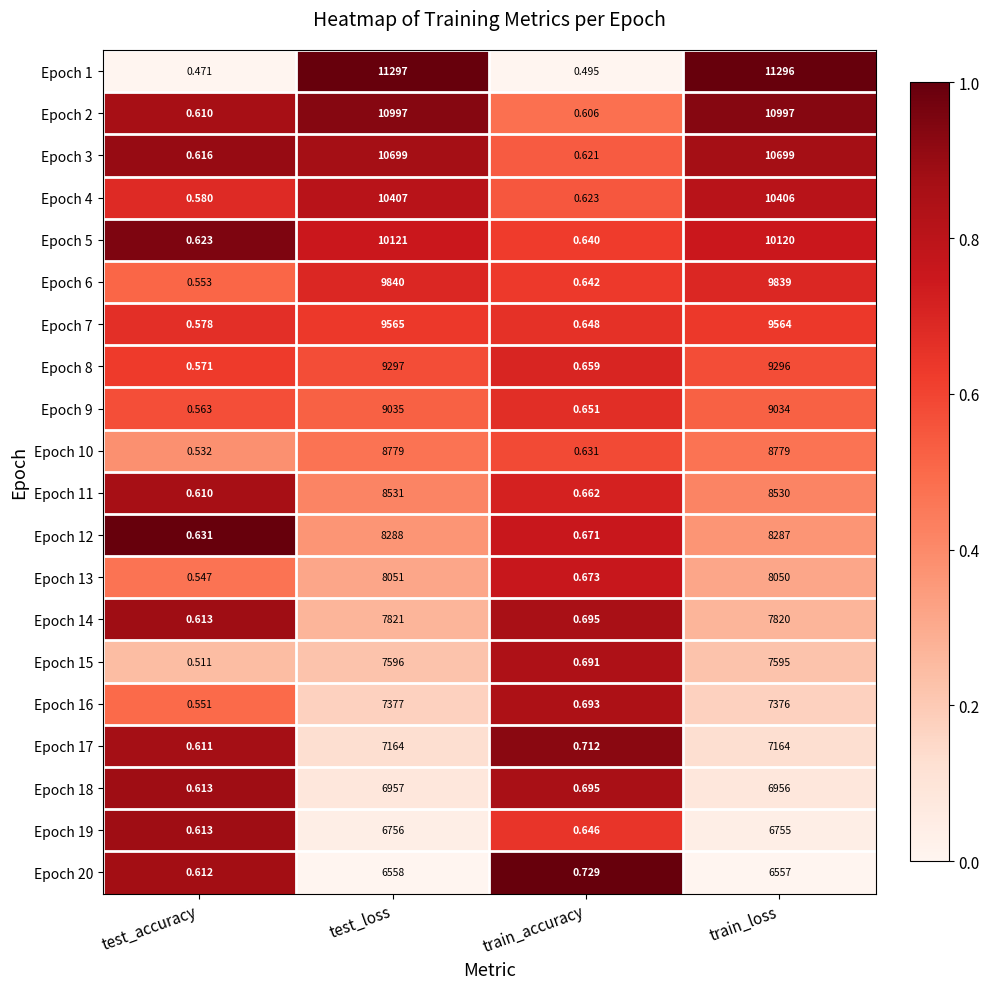

Is the value of Epoch 4 at test_loss greater than the value of Epoch 18 at train_accuracy?

Yes